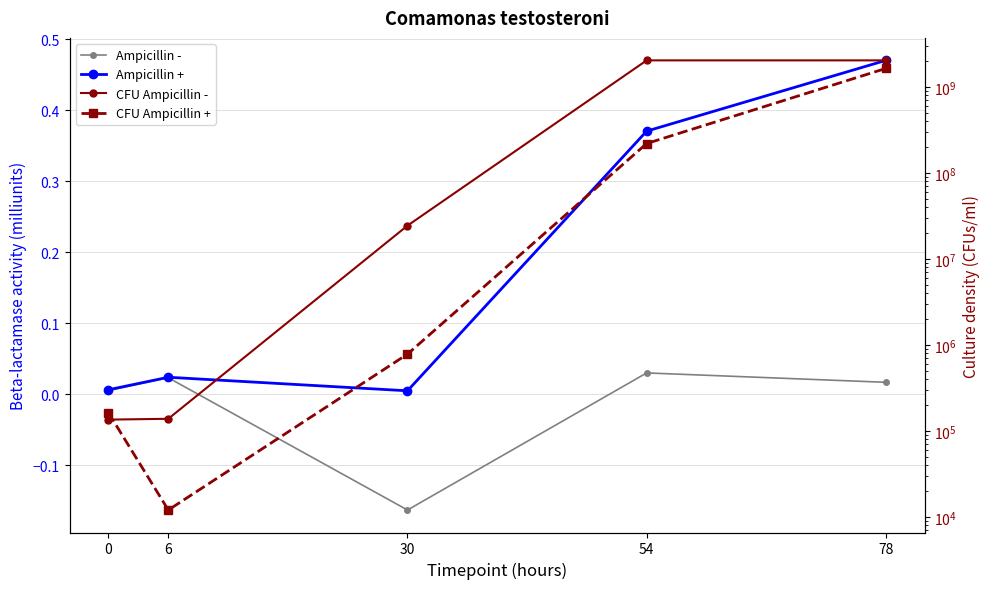

How many series are shown in this chart?

4